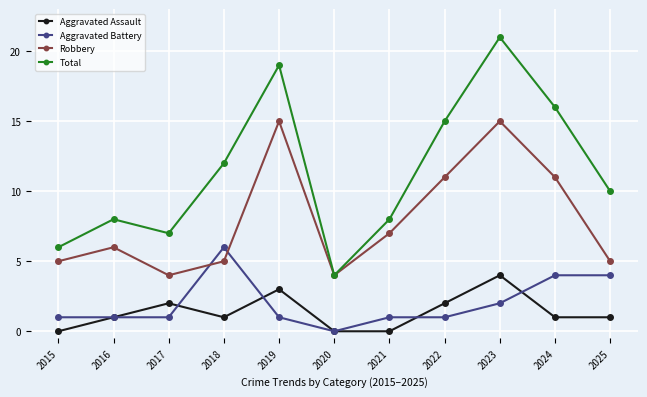

Reading right to left, what are all the values shown in this chart?

Aggravated Assault: 2025=1	2024=1	2023=4	2022=2	2021=0	2020=0	2019=3	2018=1	2017=2	2016=1	2015=0
Aggravated Battery: 2025=4	2024=4	2023=2	2022=1	2021=1	2020=0	2019=1	2018=6	2017=1	2016=1	2015=1
Robbery: 2025=5	2024=11	2023=15	2022=11	2021=7	2020=4	2019=15	2018=5	2017=4	2016=6	2015=5
Total: 2025=10	2024=16	2023=21	2022=15	2021=8	2020=4	2019=19	2018=12	2017=7	2016=8	2015=6